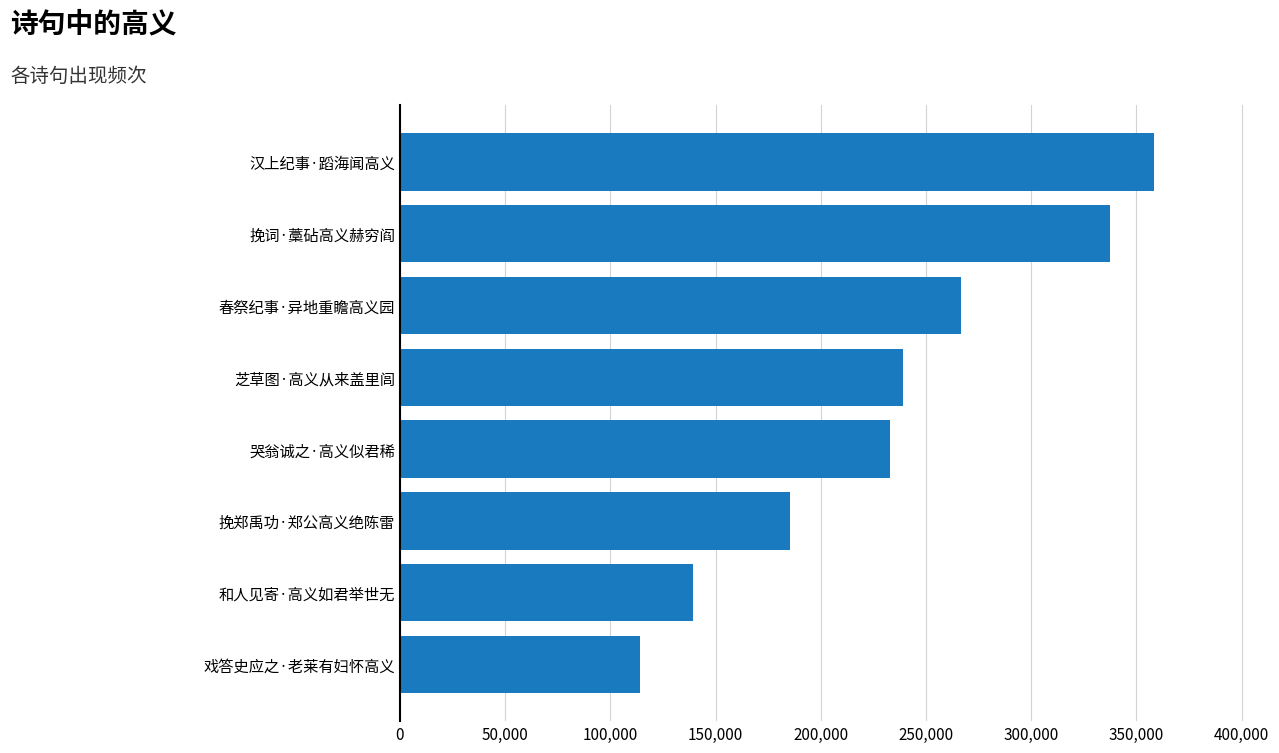

What is the maximum value shown in the chart?

358545